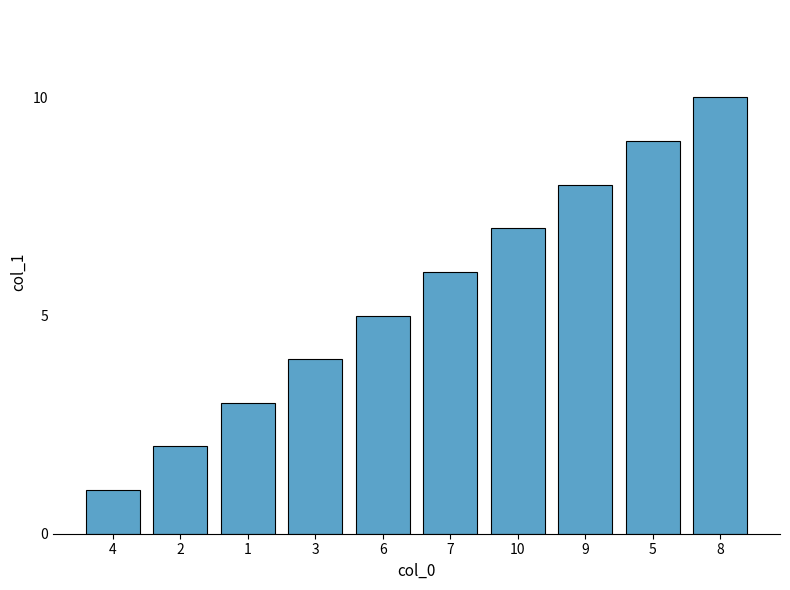

Is it true that the value at 3 is 4?

True